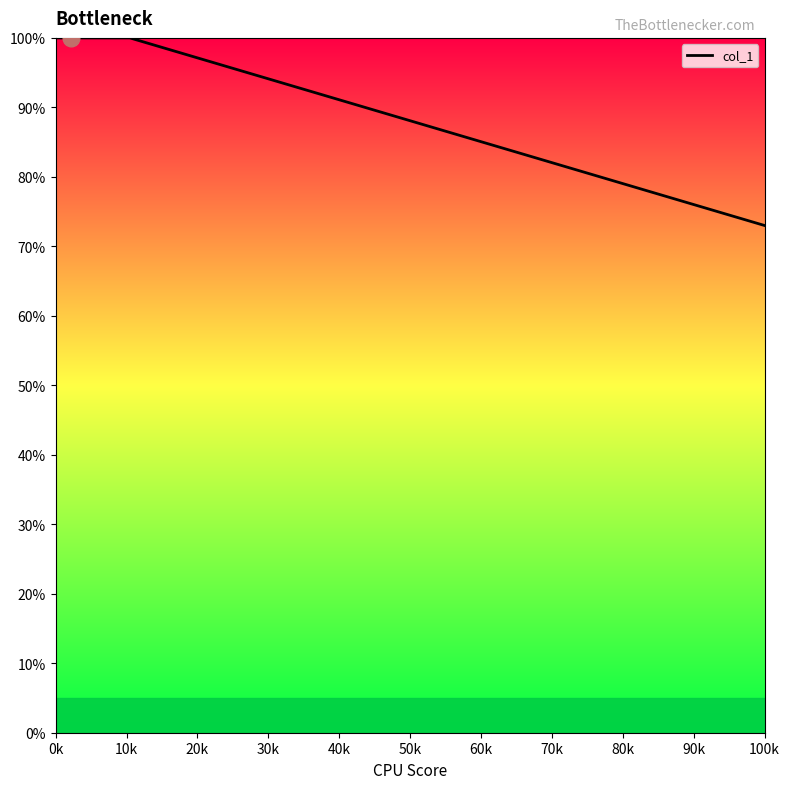

Is this an area chart (filled region under the line)?

No